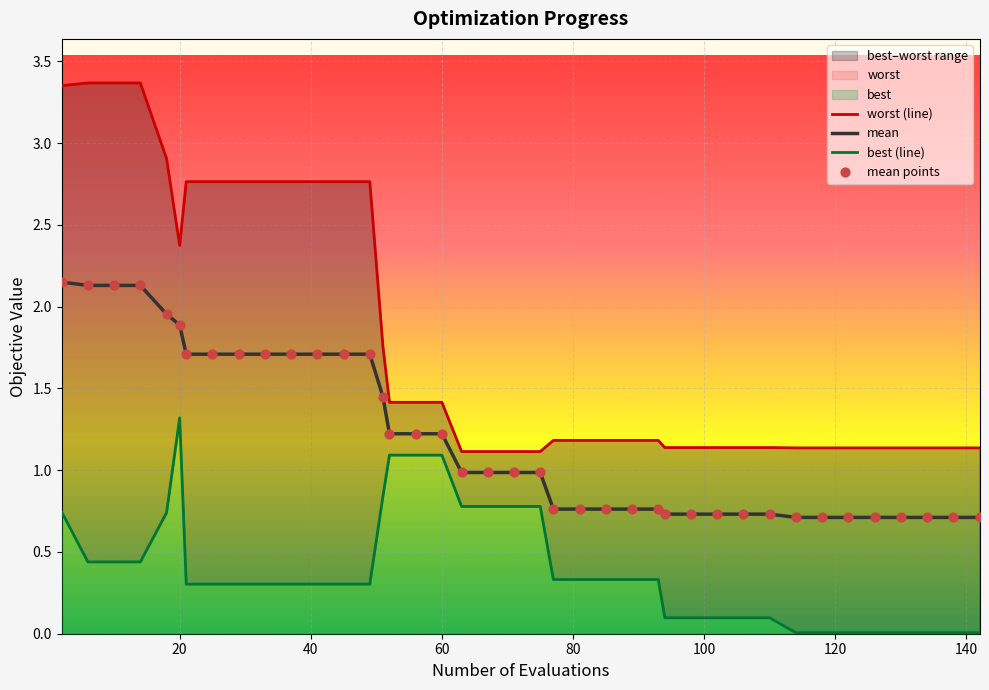

Which series reaches the minimum Y coordinate?

best